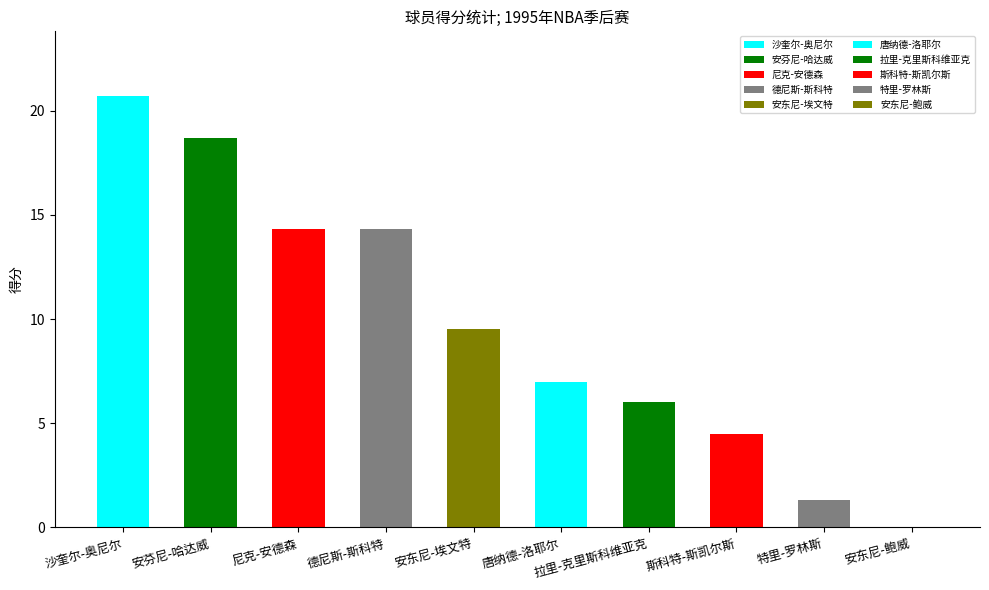

True or false: 得分 has a value of 6.0 at 拉里-克里斯科维亚克.

True